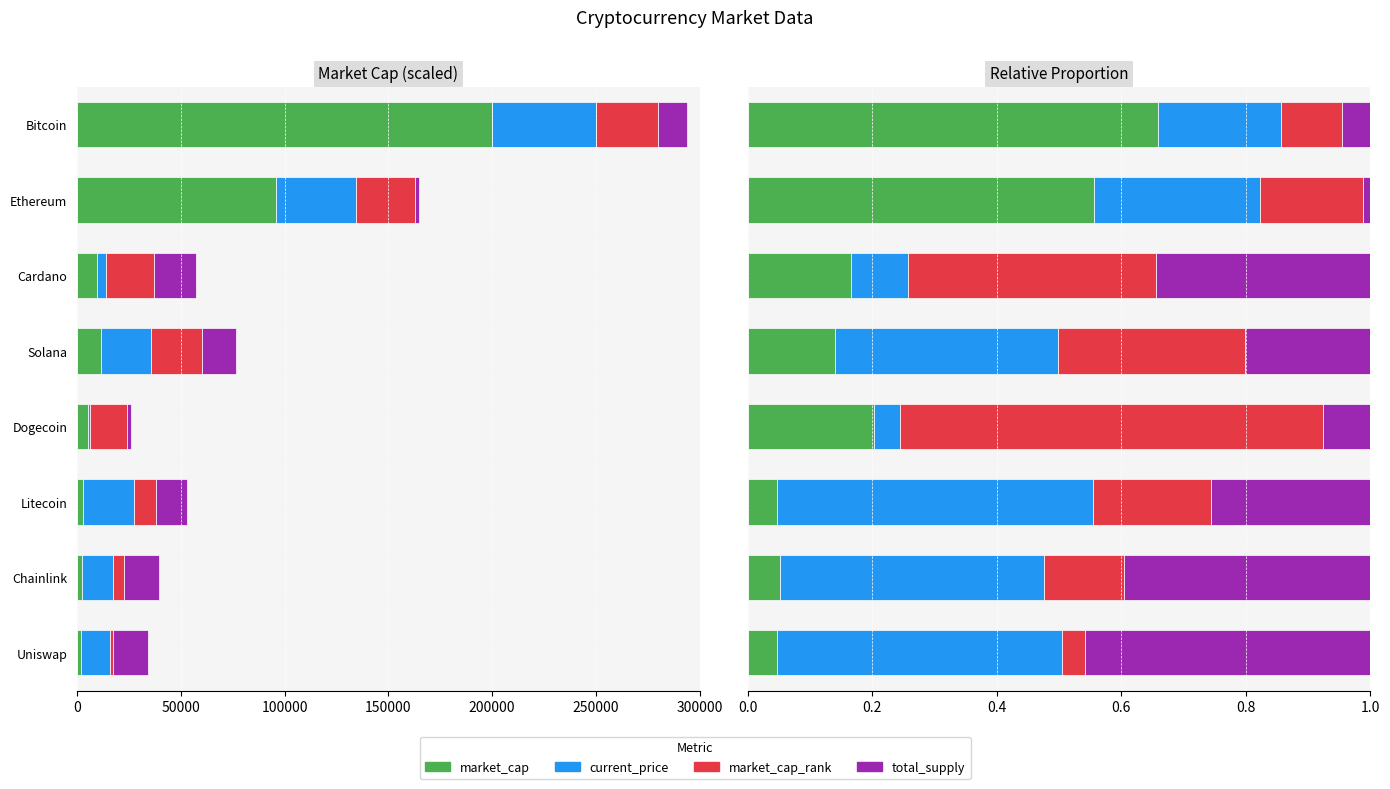

Which series has the largest range (max minus min)?

market_cap_rank